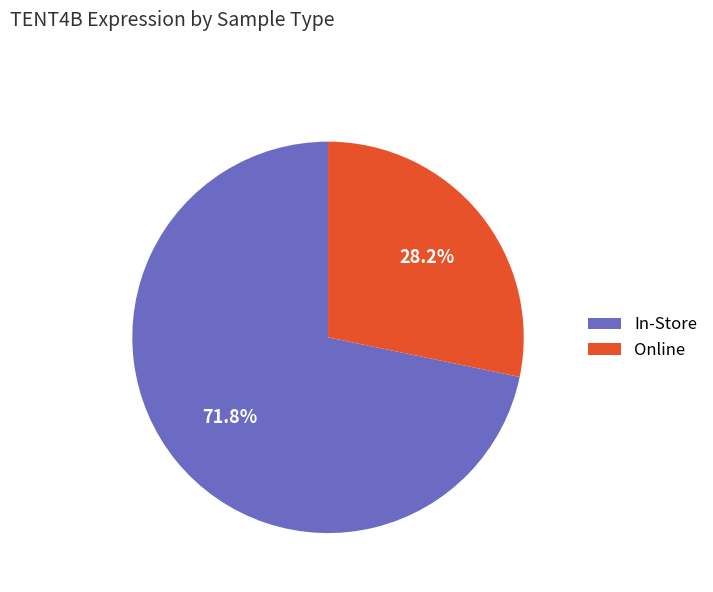

Is there any slice that represents more than half of the pie?

Yes